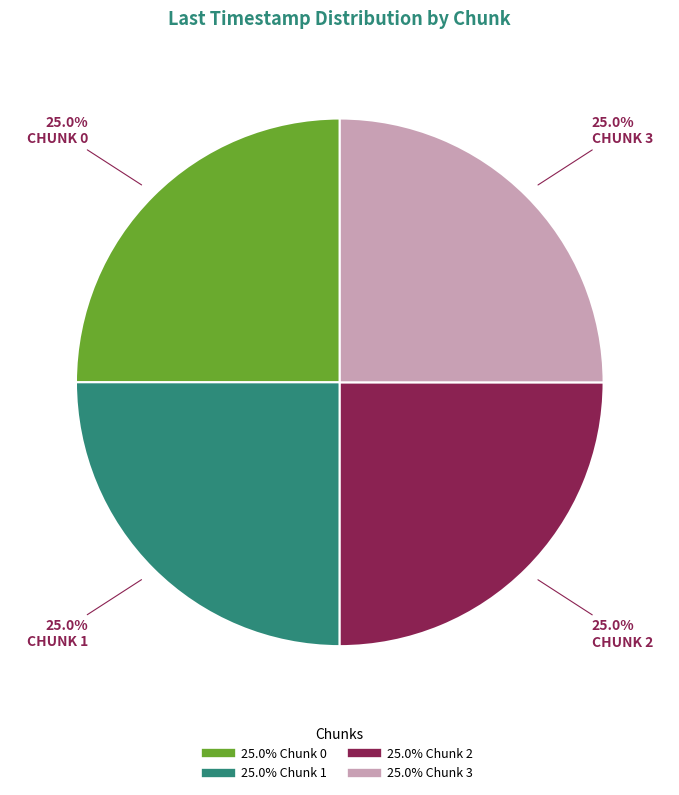

Is there a majority slice in this chart?

No